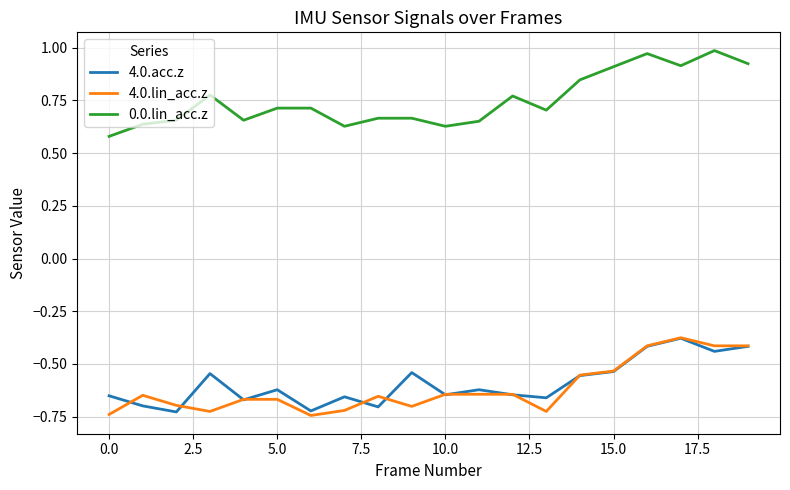

Which series has the largest total across all categories?

0.0.lin_acc.z